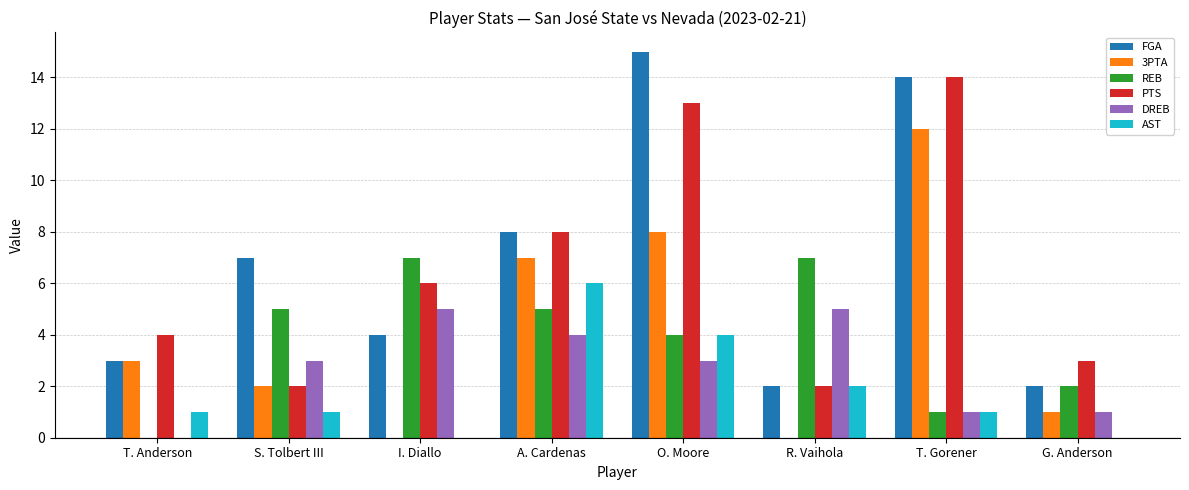

What is the sum of all FGA values?

55